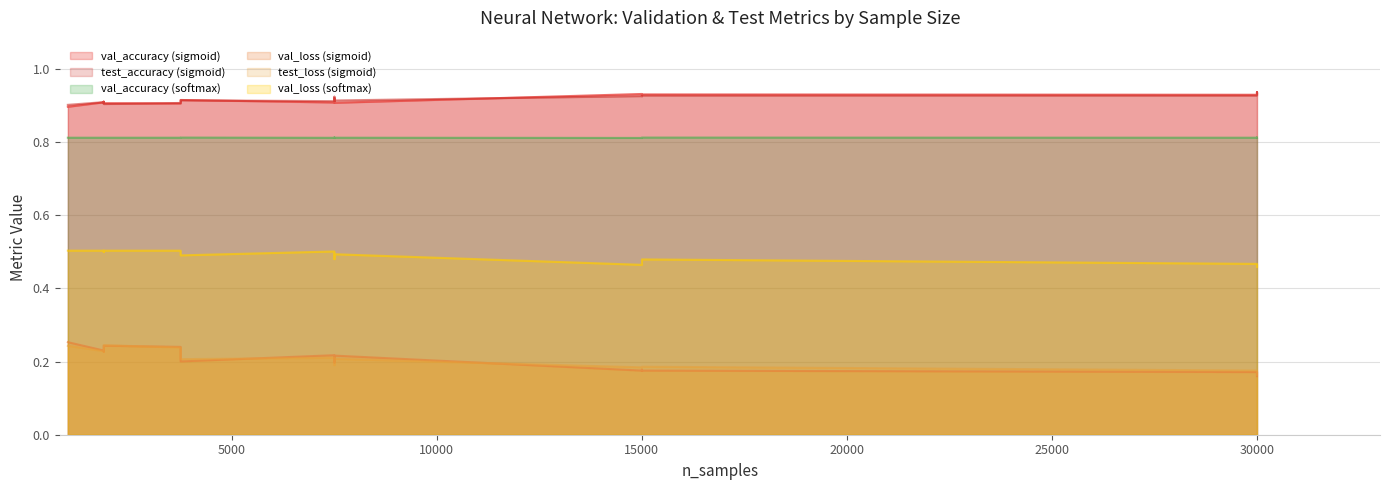

True or false: test_accuracy (sigmoid) and val_accuracy (softmax) intersect in this chart.

False